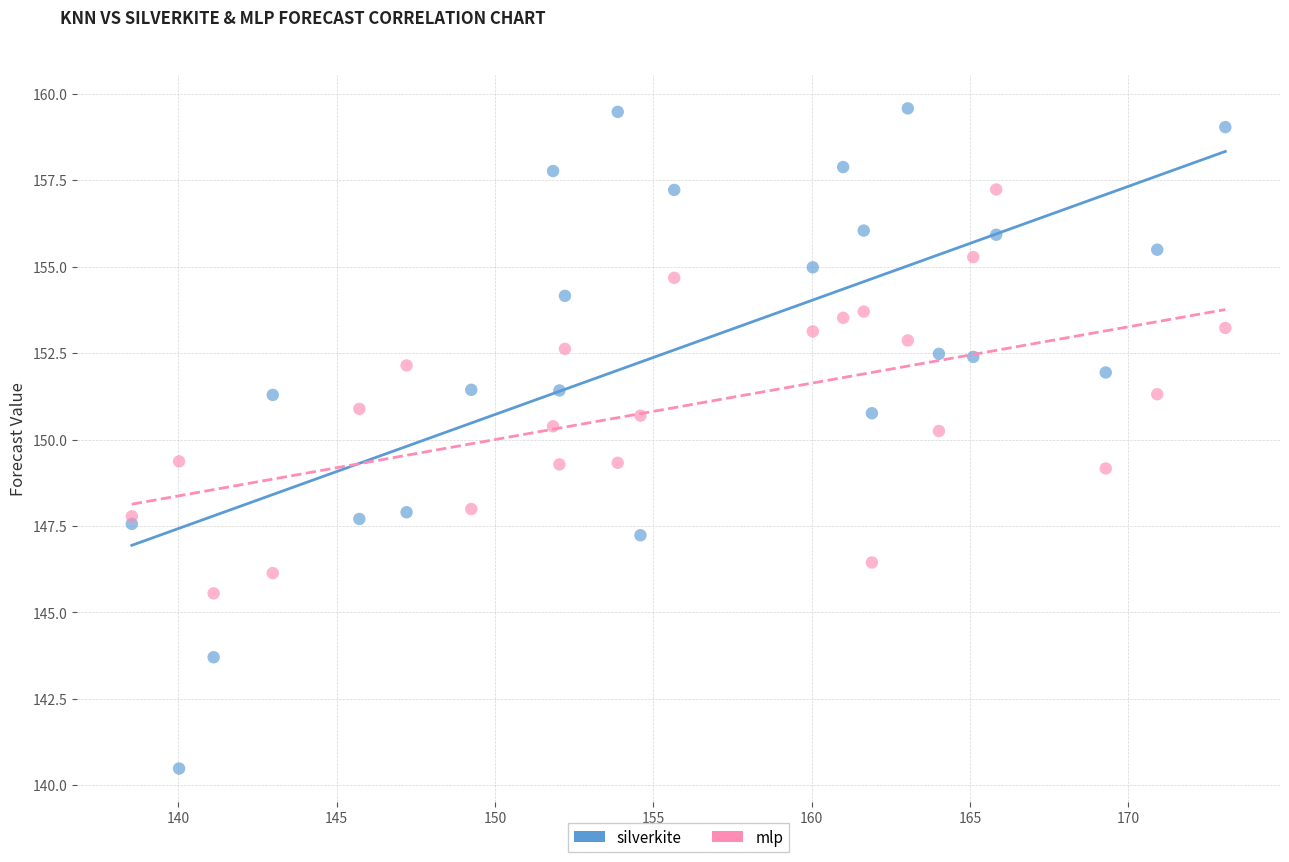

Which series contains the lowest Y value?

silverkite